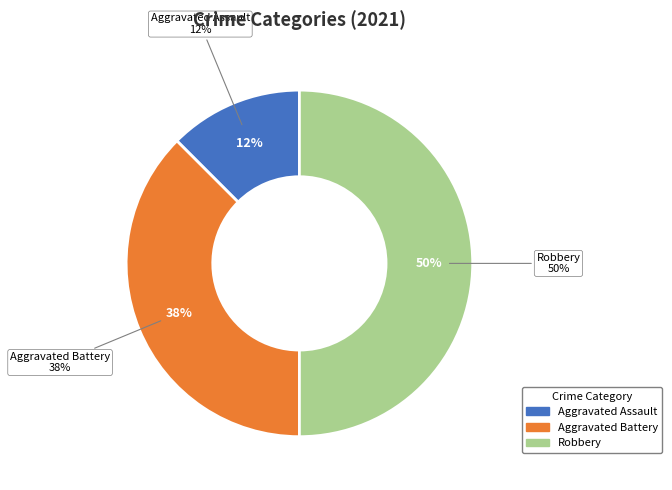

Is it true that Robbery is 50% of the pie?

True